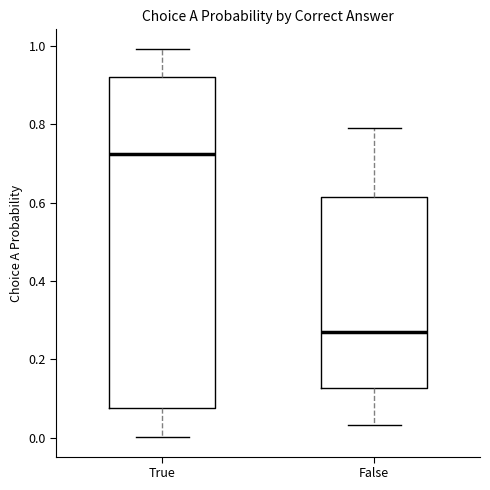

Which box is the tallest, from its lower edge to its upper edge?

True